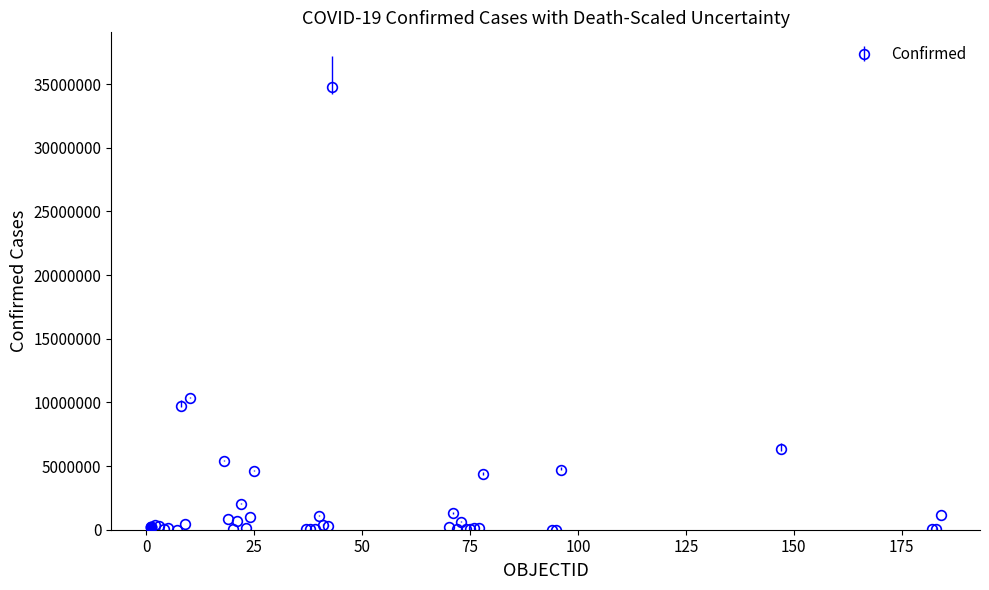

What is the difference between the maximum and minimum values?

34791704